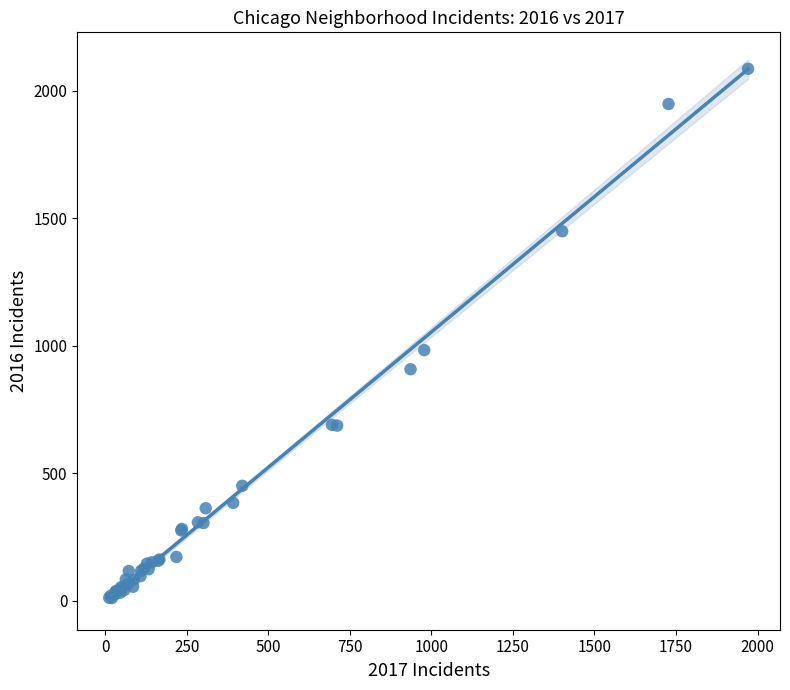

What Y value in the scatter plot is closest to 1048?

983